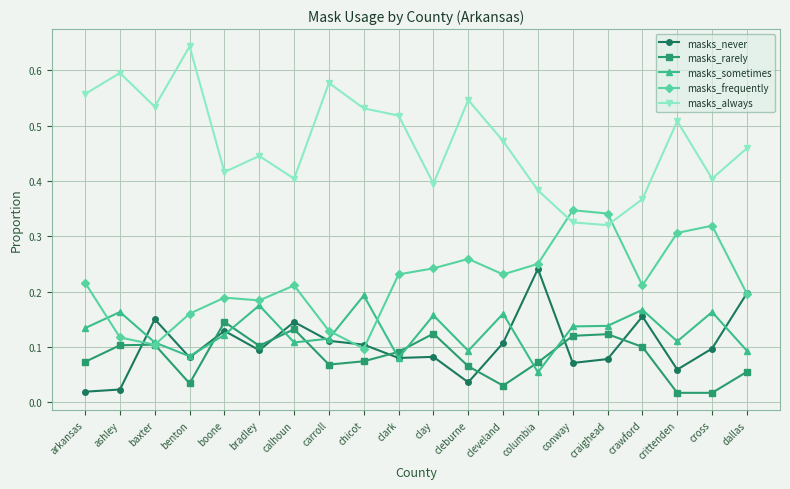

What is the label of the 12th point from the left?

cleburne